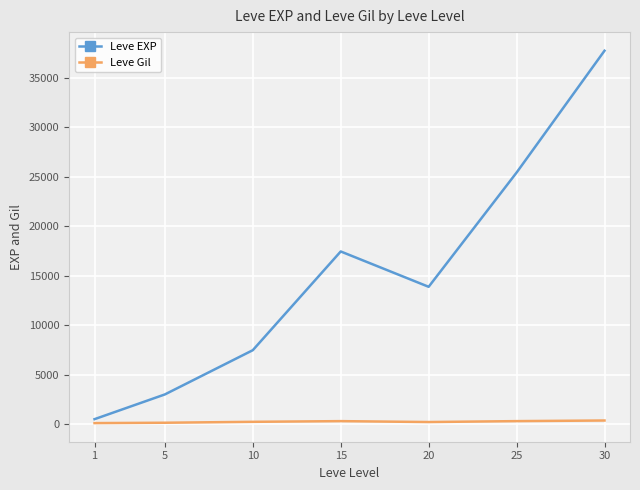

At which category is the sum across all series the highest?

30